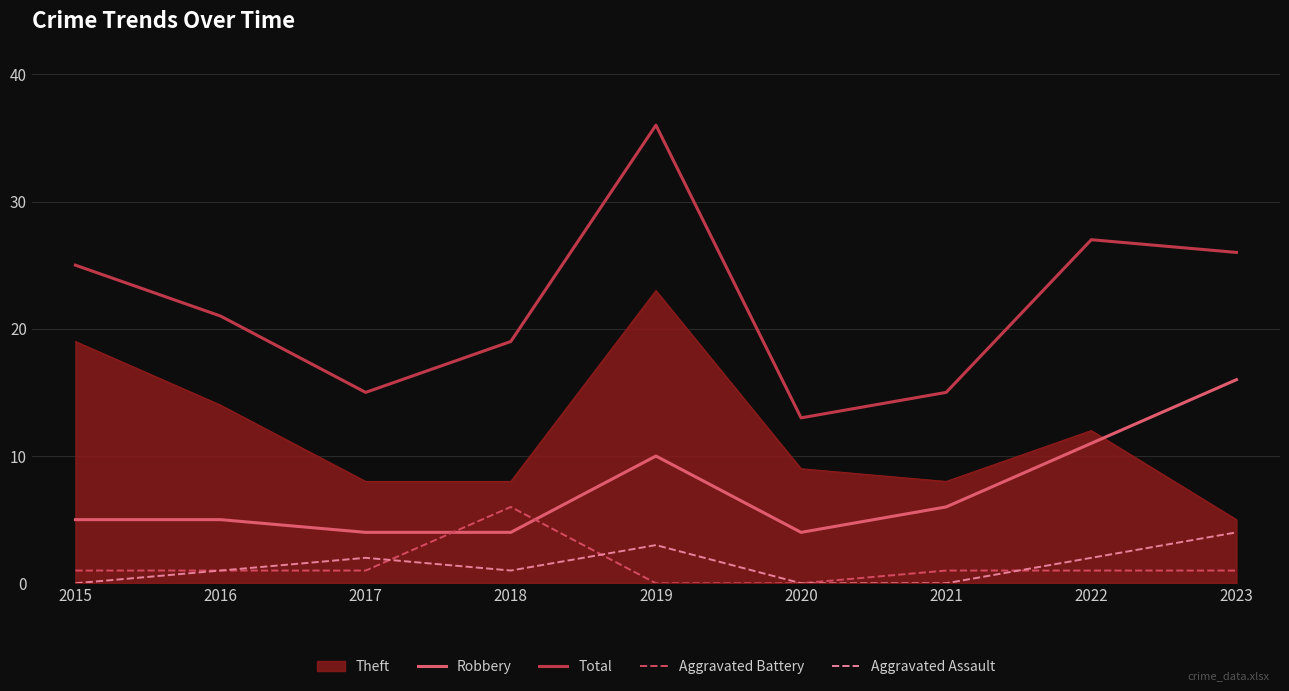

True or false: Aggravated Assault has a value of 2 at 2022.

True